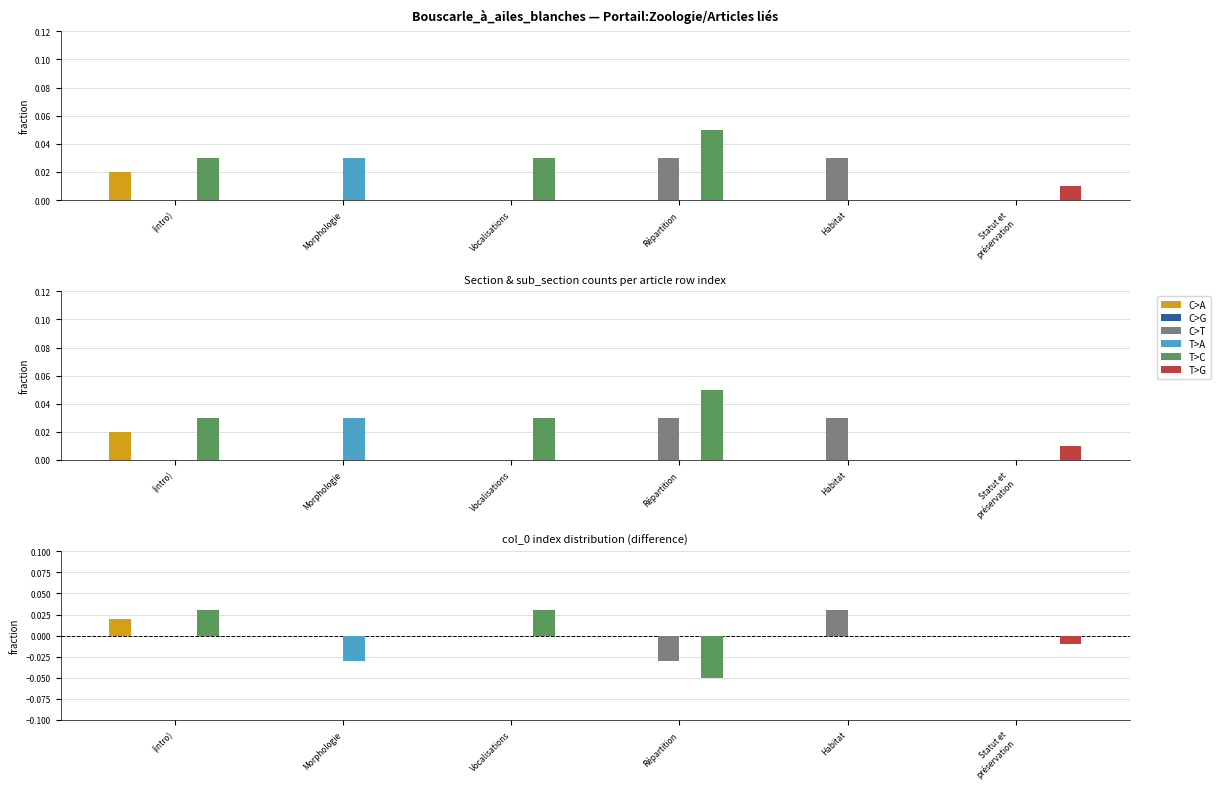

At which label is C>G closest to 0?

(intro)